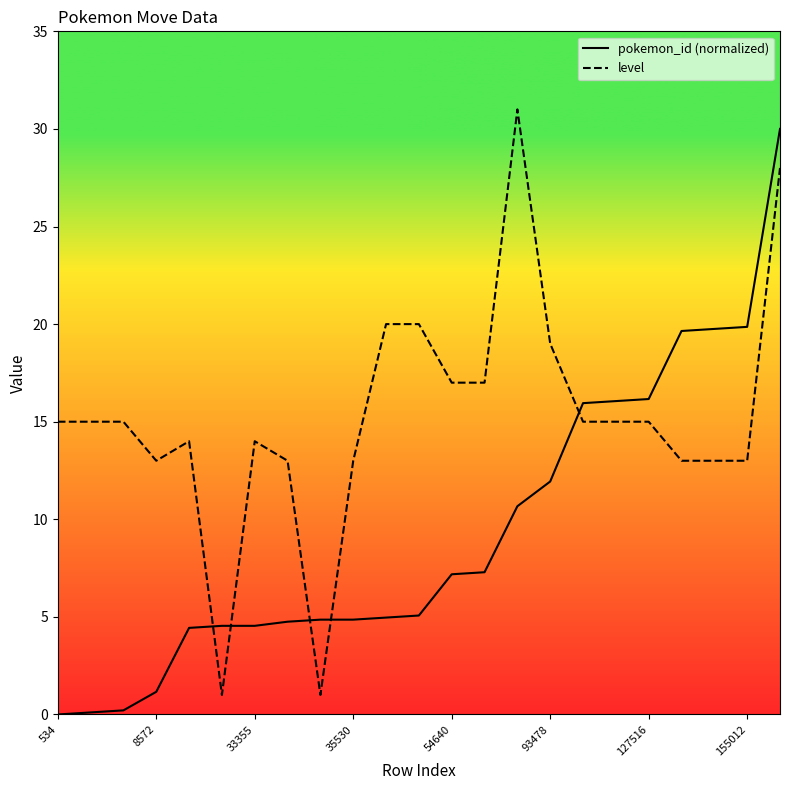

How many lines are shown in the chart?

2